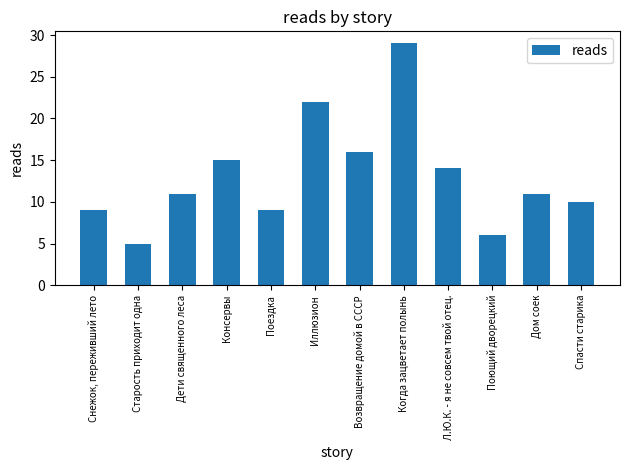

True or false: the data shows 9 at Иллюзион.

False